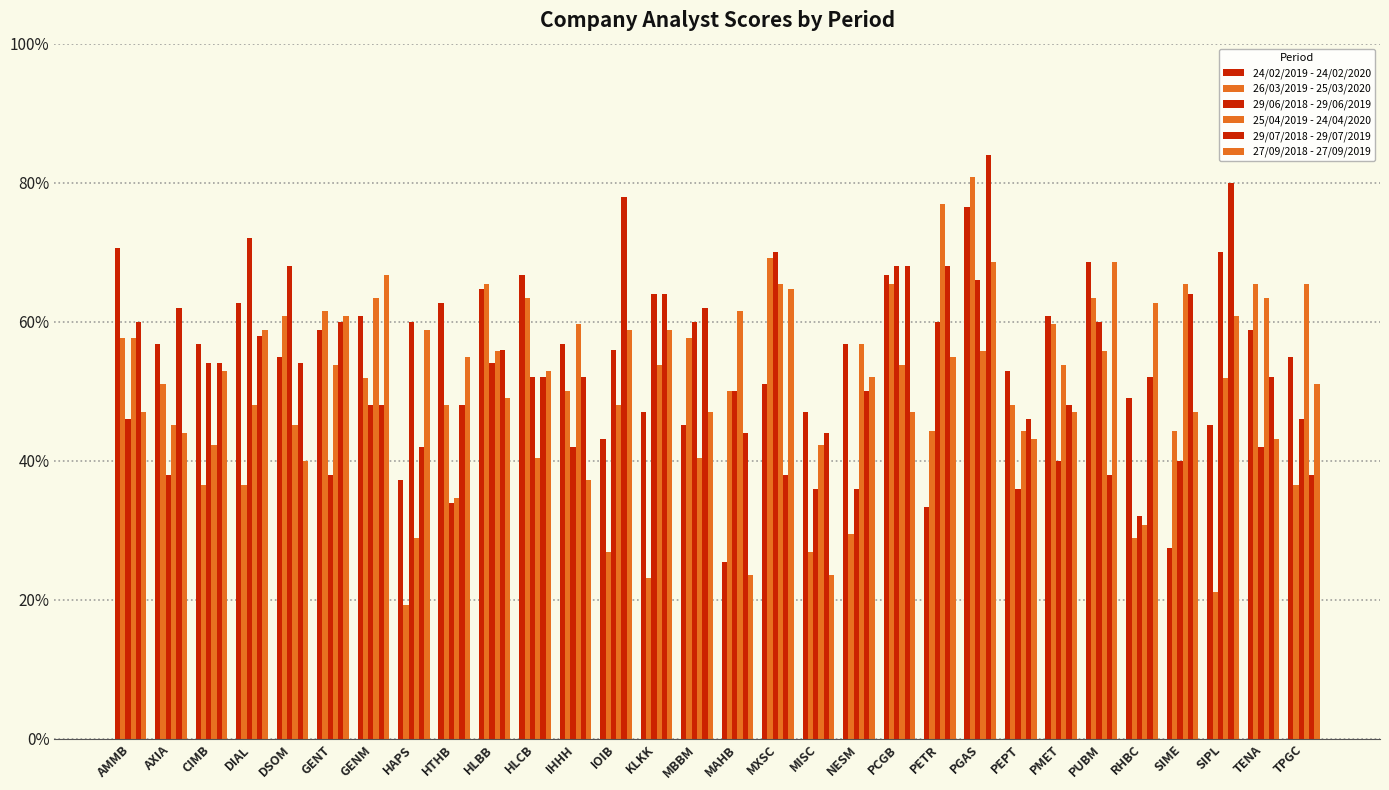

Are the bars grouped side by side (vs. stacked)?

Yes